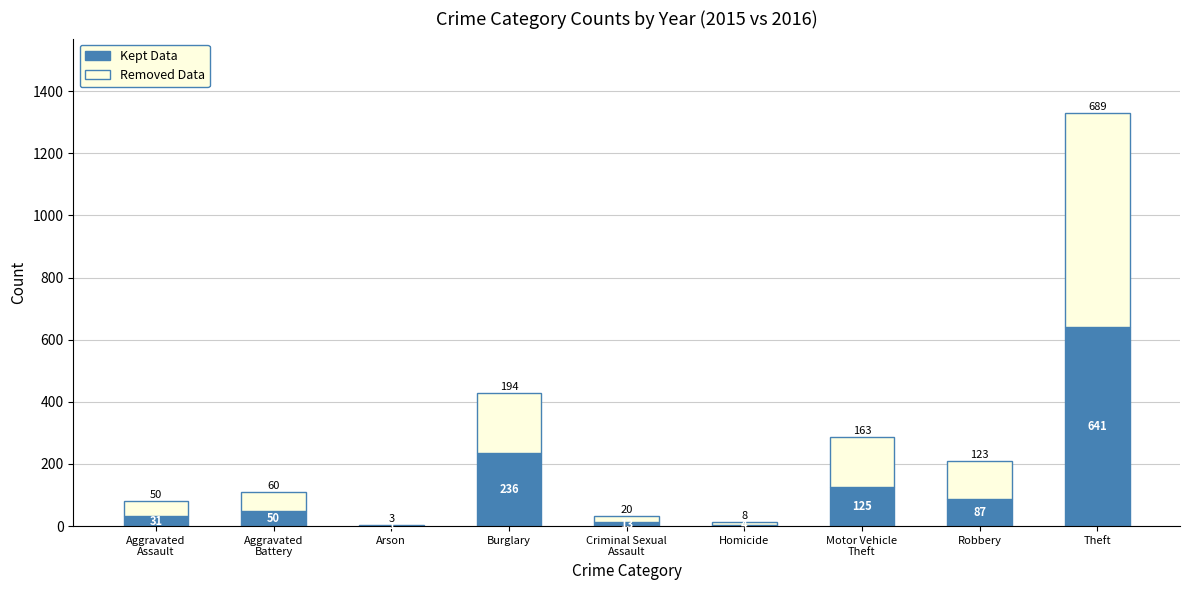

What is the highest value of the Kept Data series?

641